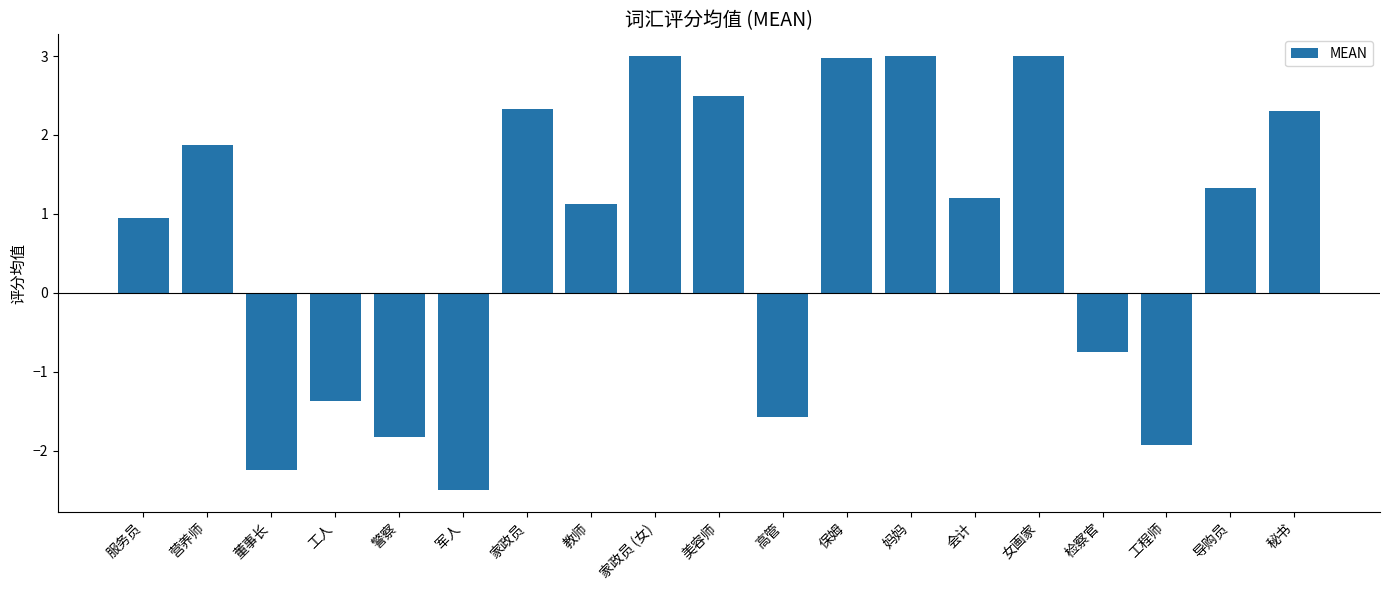

What is the approximate value at 营养师?

1.9